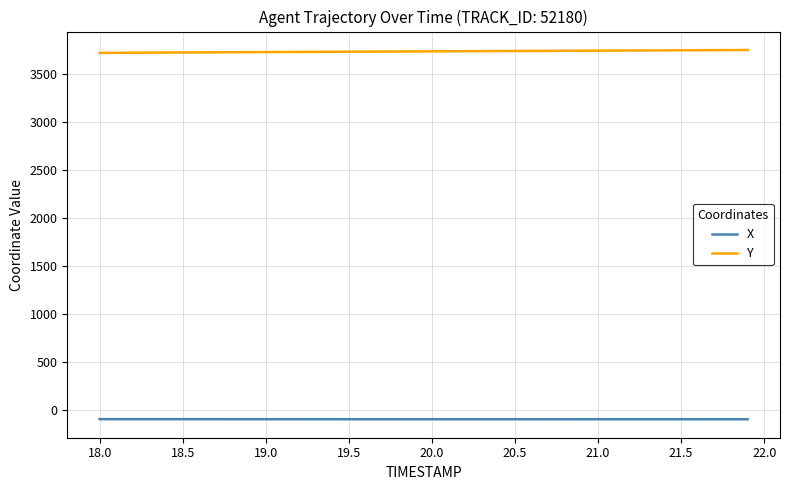

Rank the series by their maximum value, from lowest to highest.

X, Y